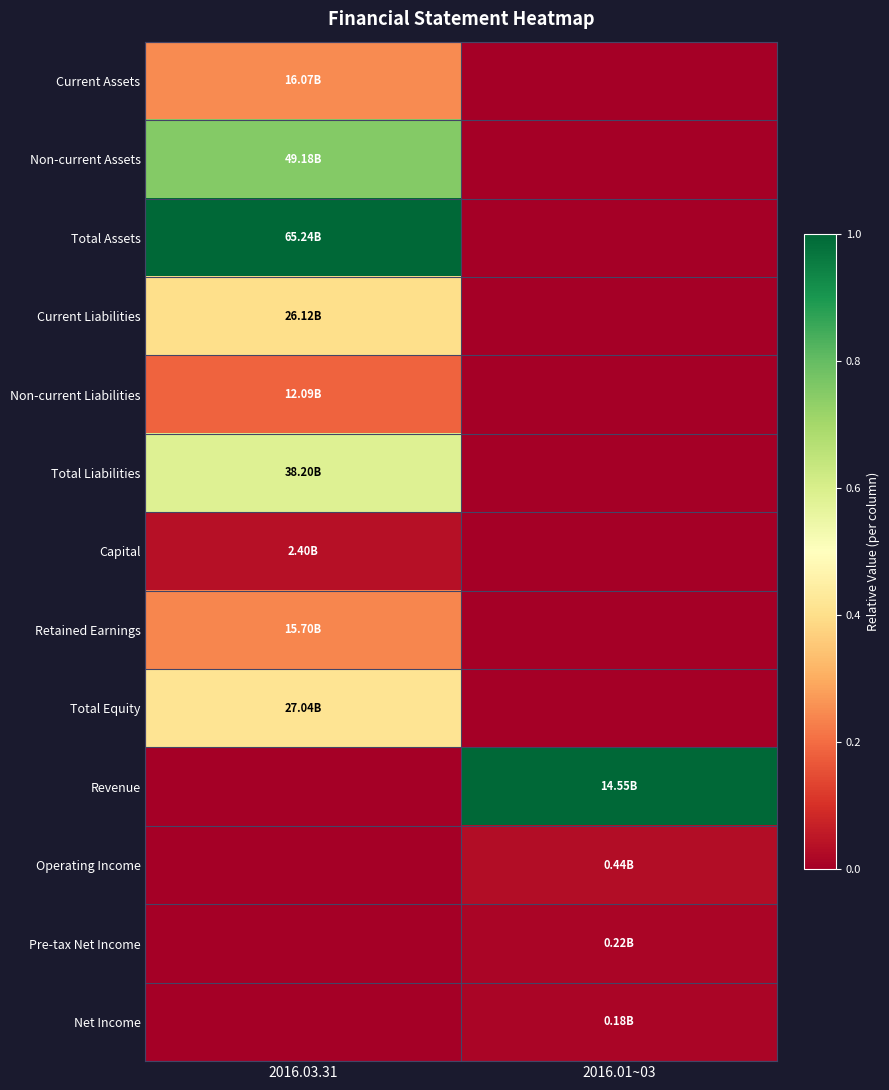

At how many categories does at least one series exceed 0?

2